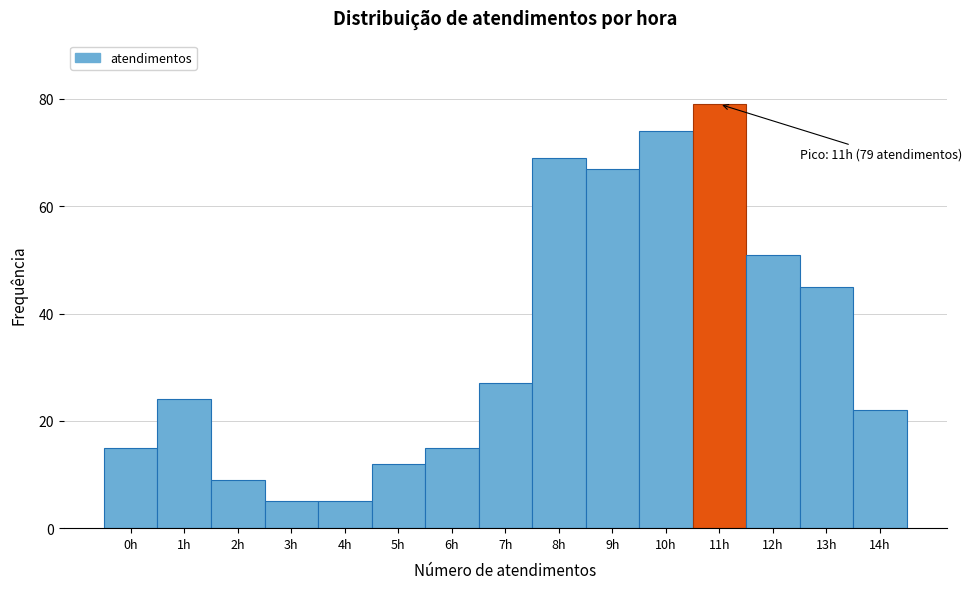

Which range on the x-axis has the tallest bar?

10.5 to 11.5